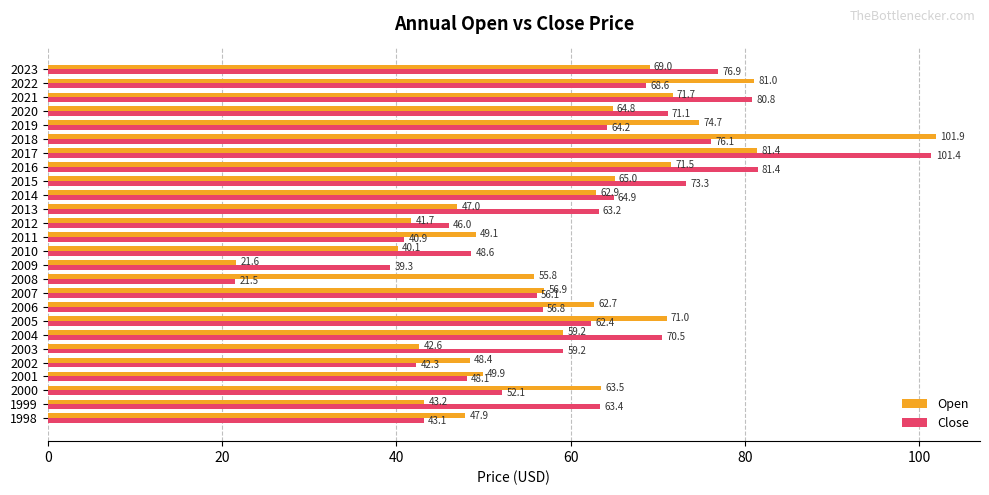

List the series in order of their peak value, lowest first.

Close, Open